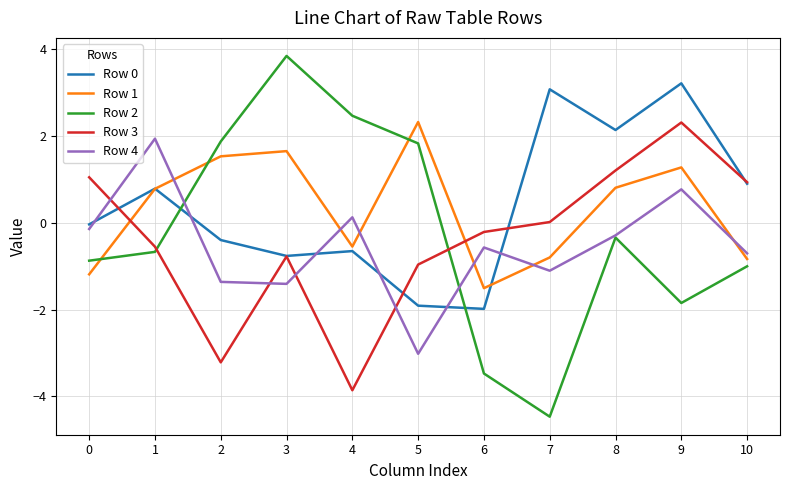

After their last crossing, which series has the higher values: Row 3 or Row 1?

Row 3